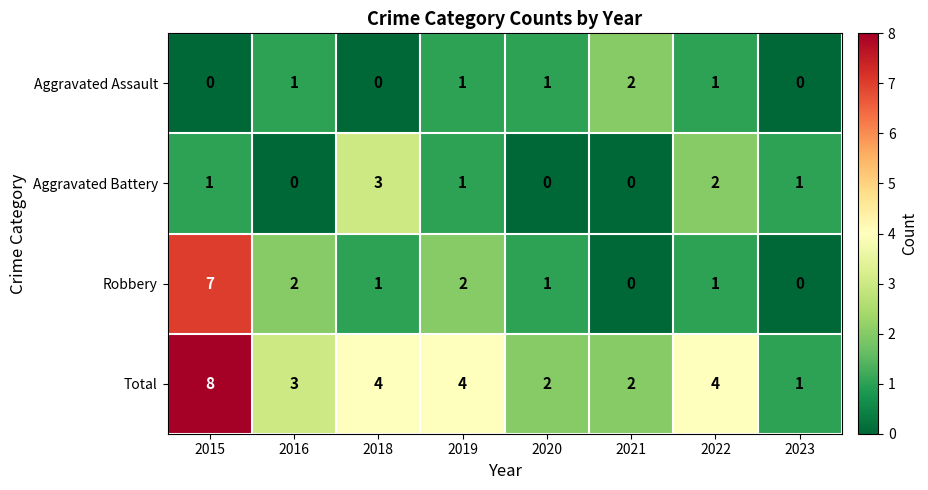

Which category has the highest value across all series?

2015